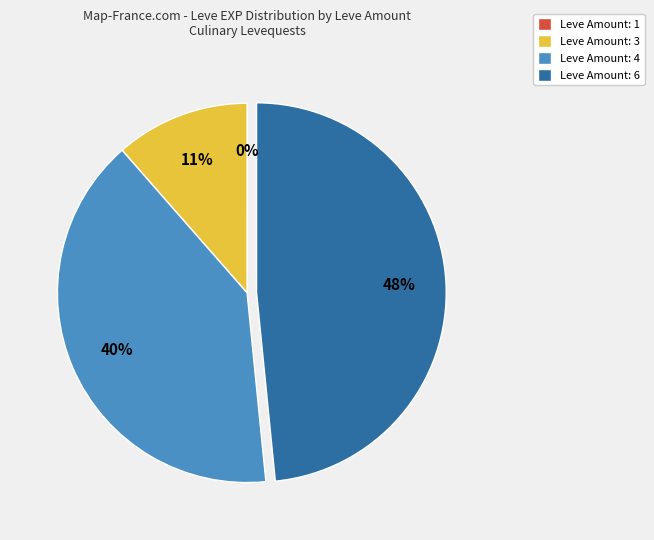

Is it true that Leve Amount: 6 is 48% of the pie?

True